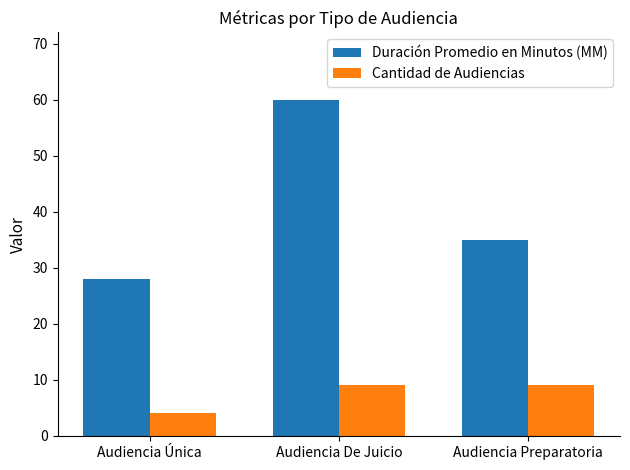

List the series in order of their peak value, highest first.

Duración Promedio en Minutos (MM), Cantidad de Audiencias